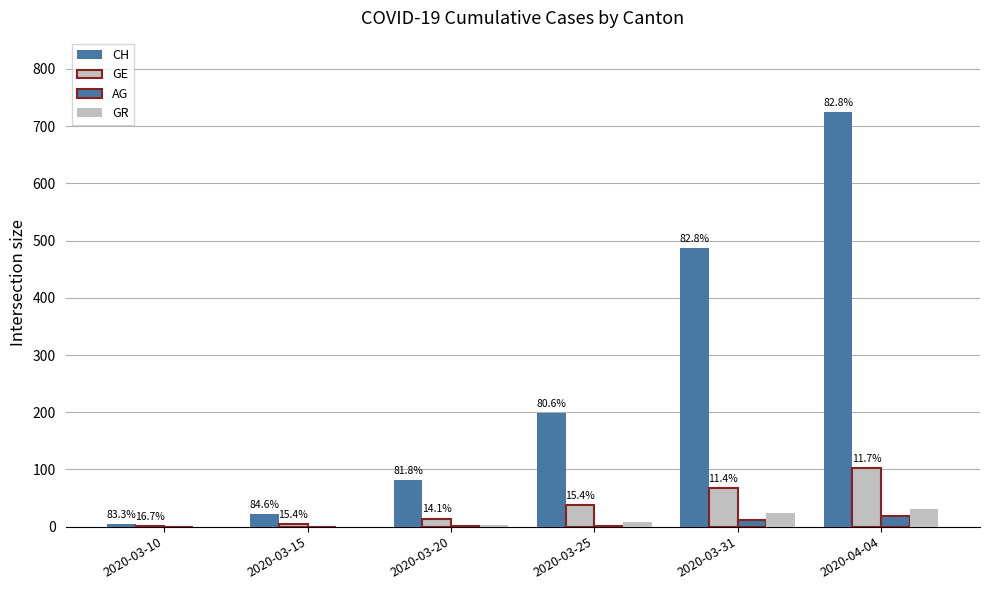

Does the chart contain stacked bars?

No